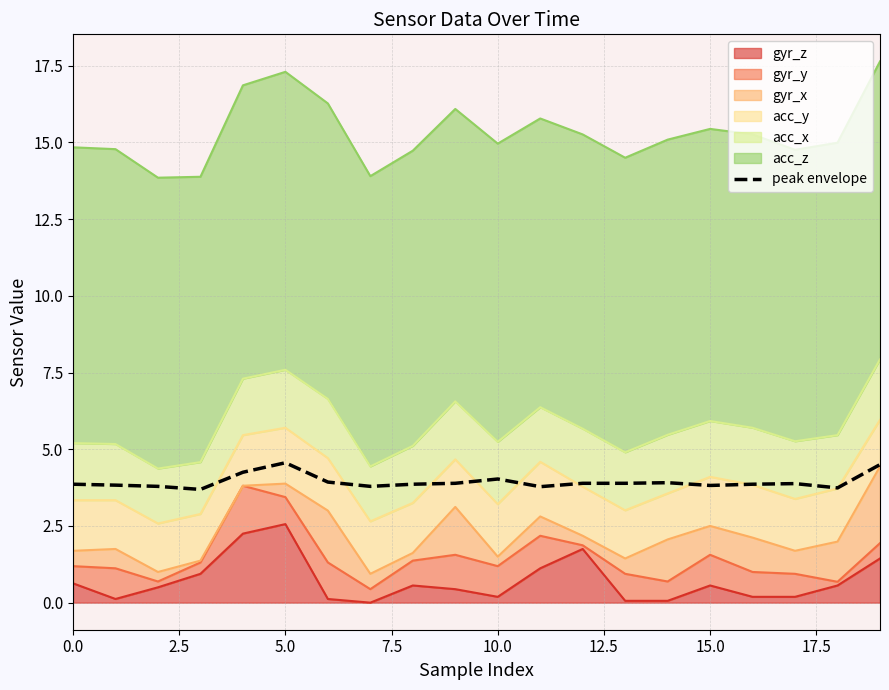

What is the ratio of the value at 12 to the value at 16?

1.0